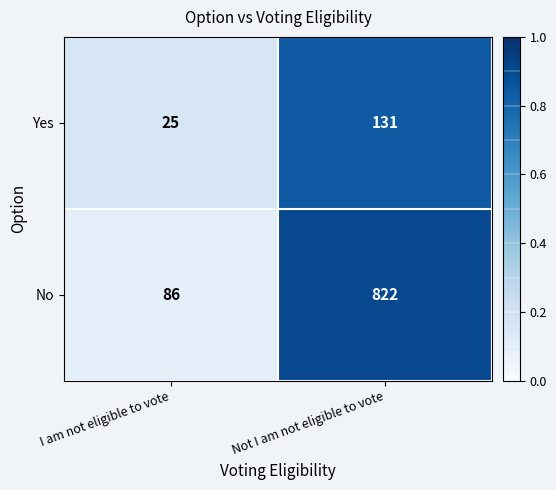

List the labels in order of No value, smallest first.

I am not eligible to vote, Not I am not eligible to vote